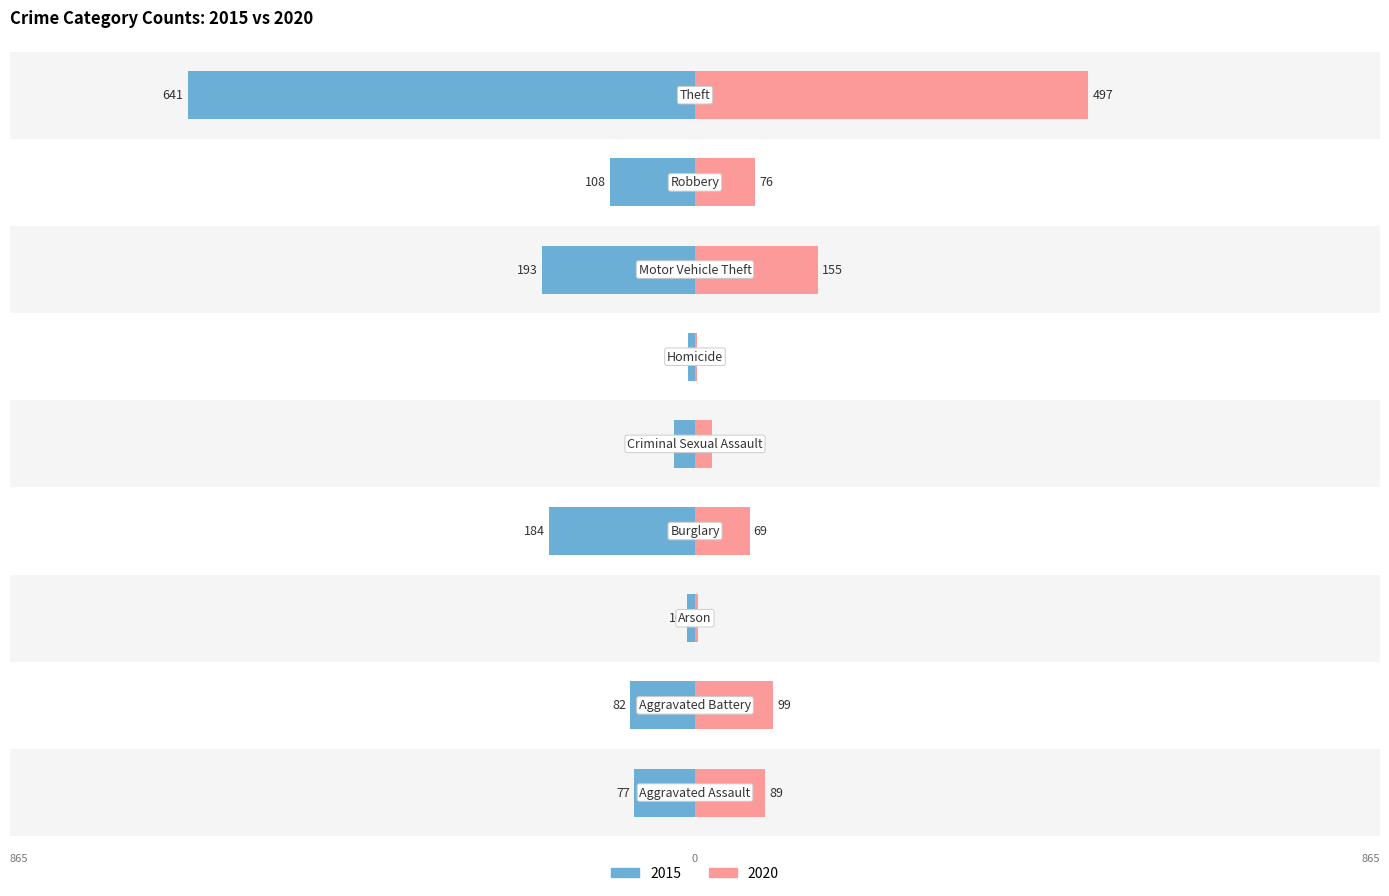

What is the value of the 2020 bar at the 2nd from the left?

99